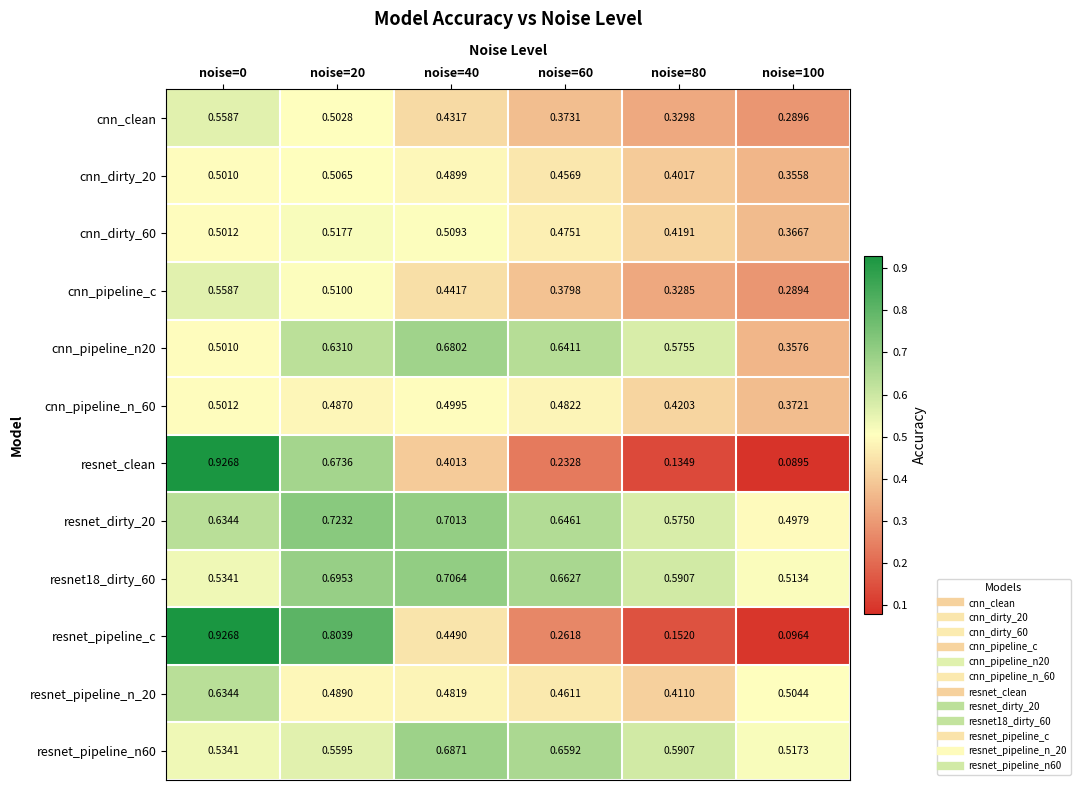

Between noise=40 and noise=100, which series saw the biggest shift?

resnet_pipeline_c